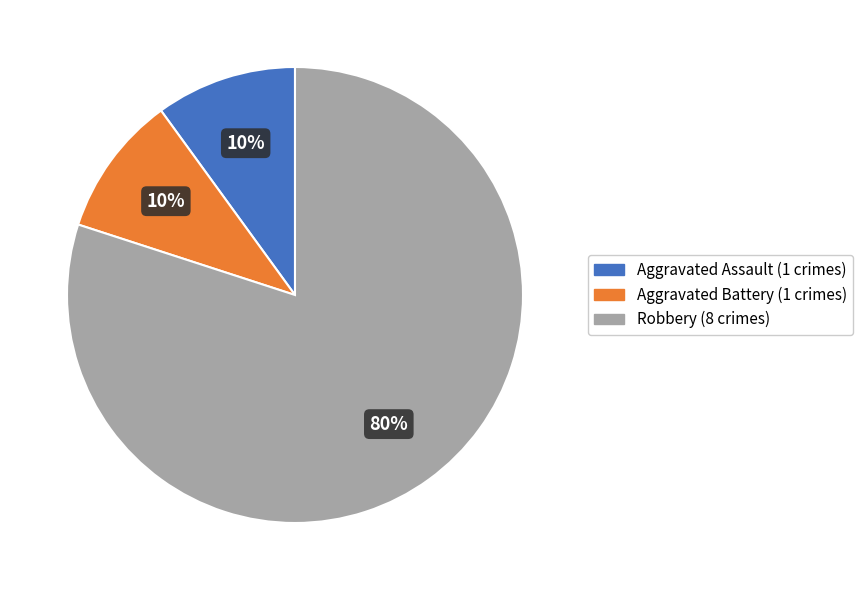

Between Aggravated Battery and Robbery, which is larger?

Robbery